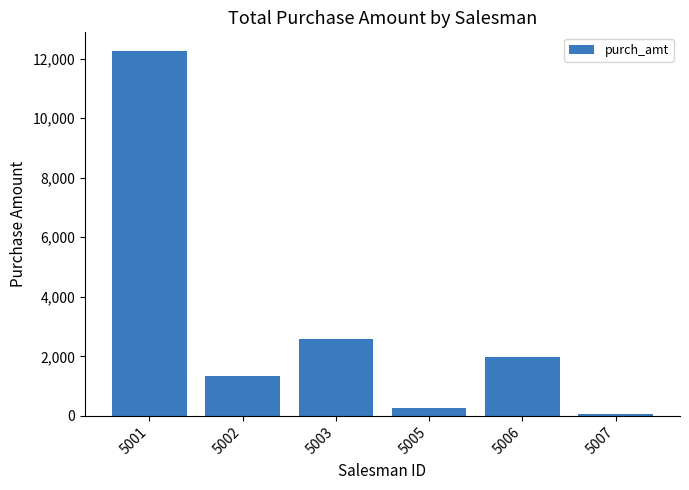

What is the sum of all values?

18541.2